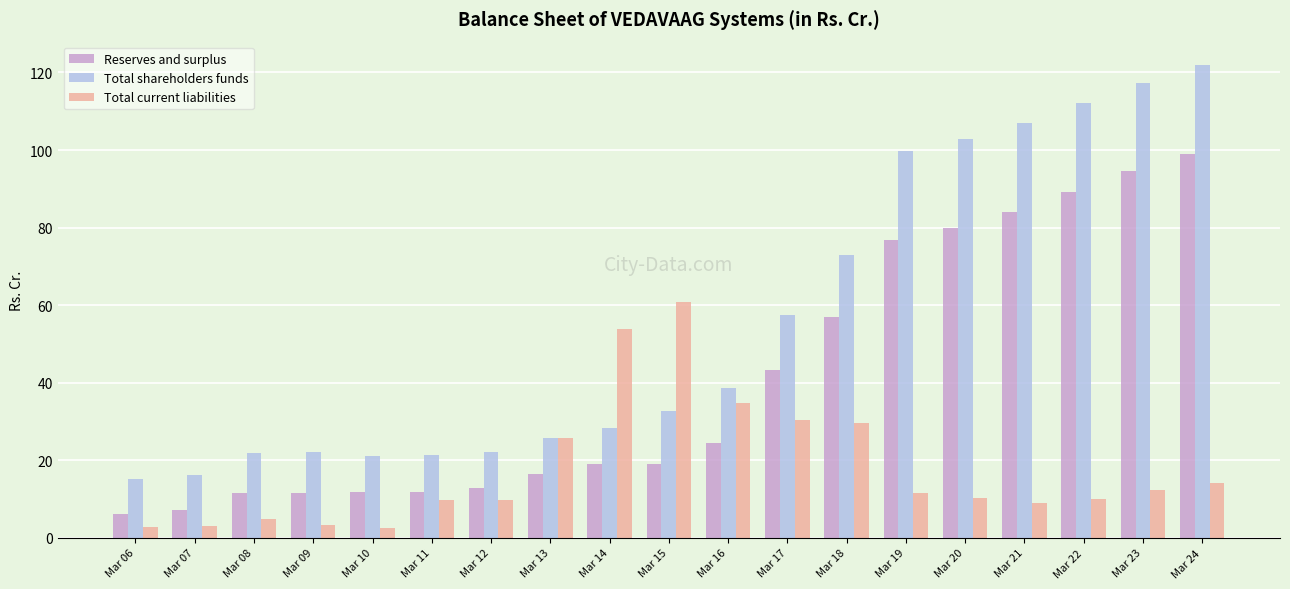

What is the highest value of the Reserves and surplus series?

98.9